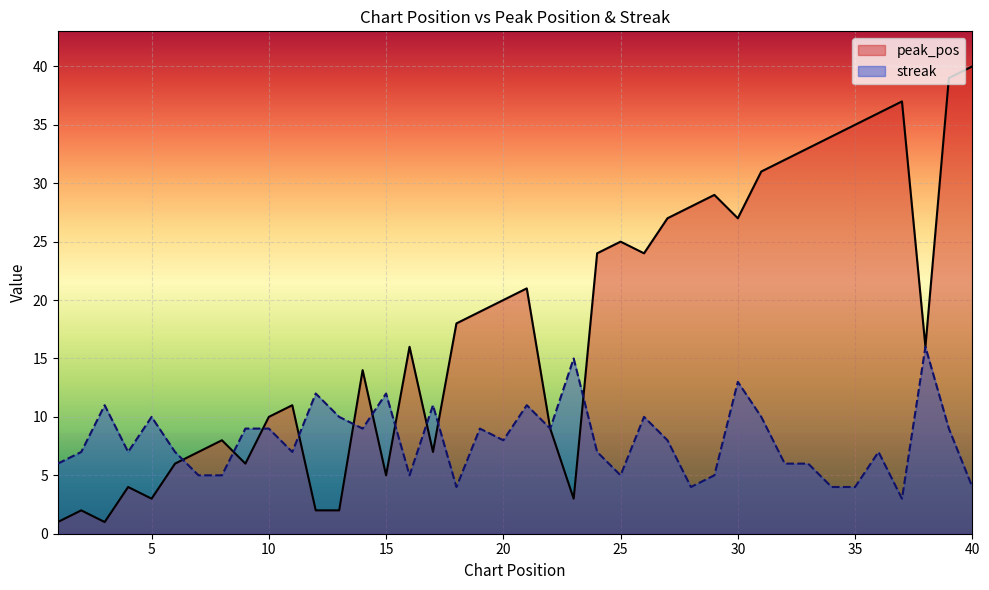

At which label is streak closest to 9?

9